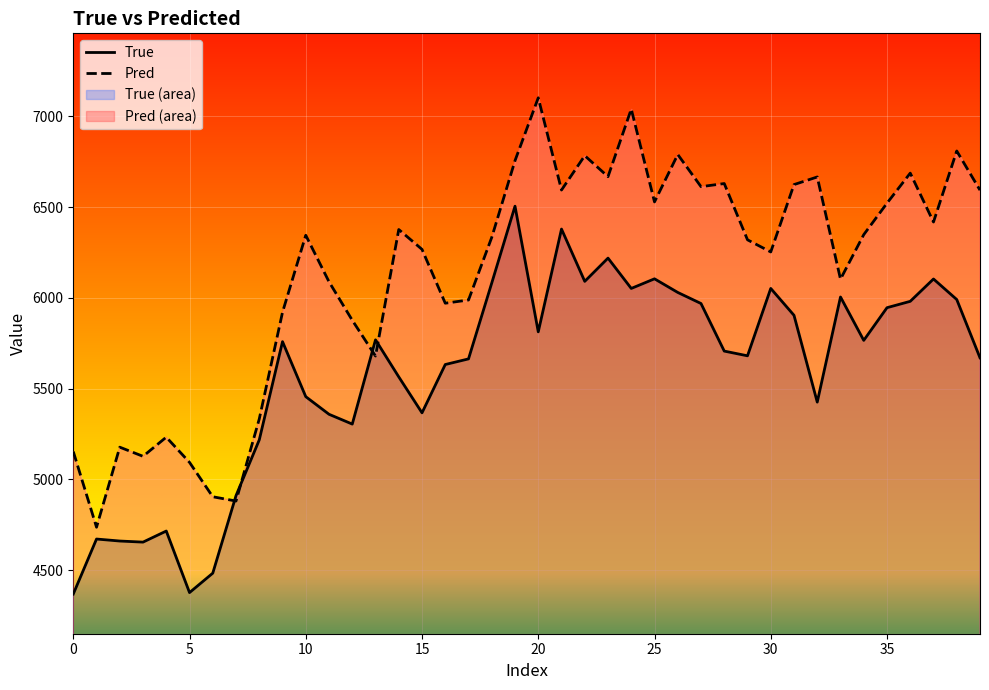

Between 36 and 21, which is larger?

21